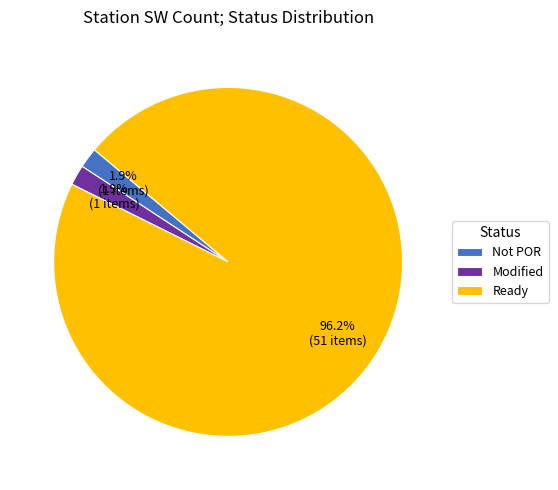

Combined, do Ready and Not POR account for over 50%?

Yes